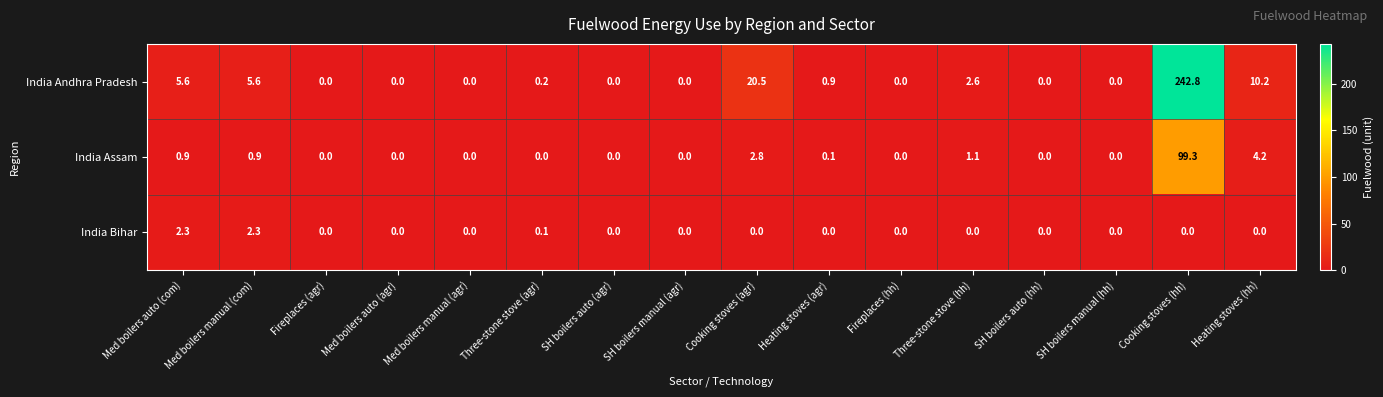

Which series has the largest total across all categories?

India Andhra Pradesh